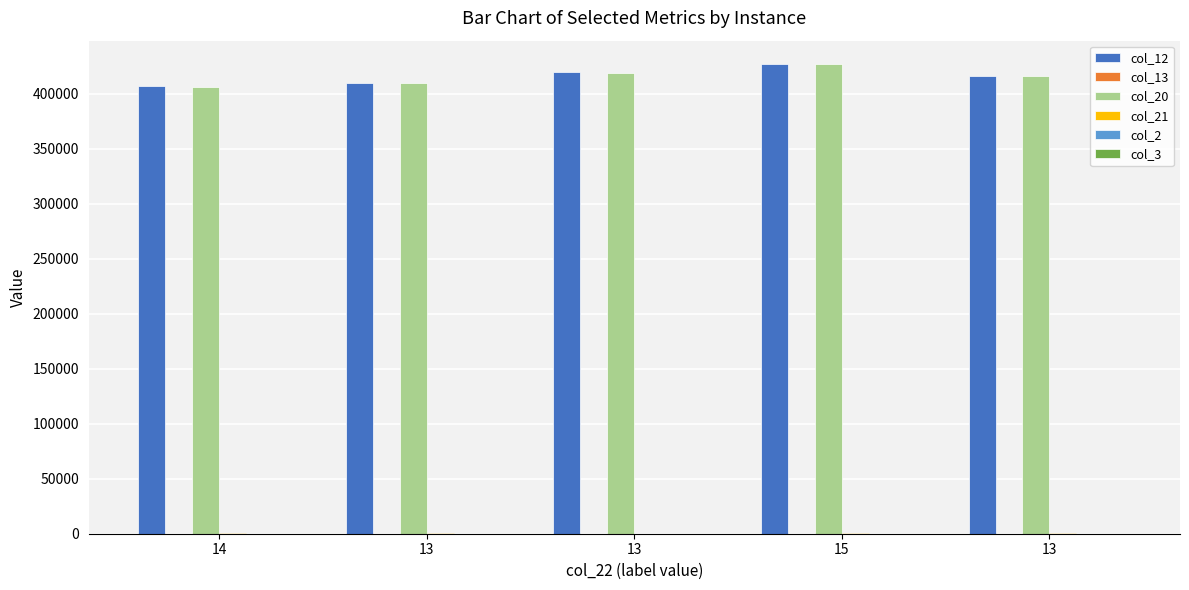

How many values in the col_12 series exceed 416449?

3